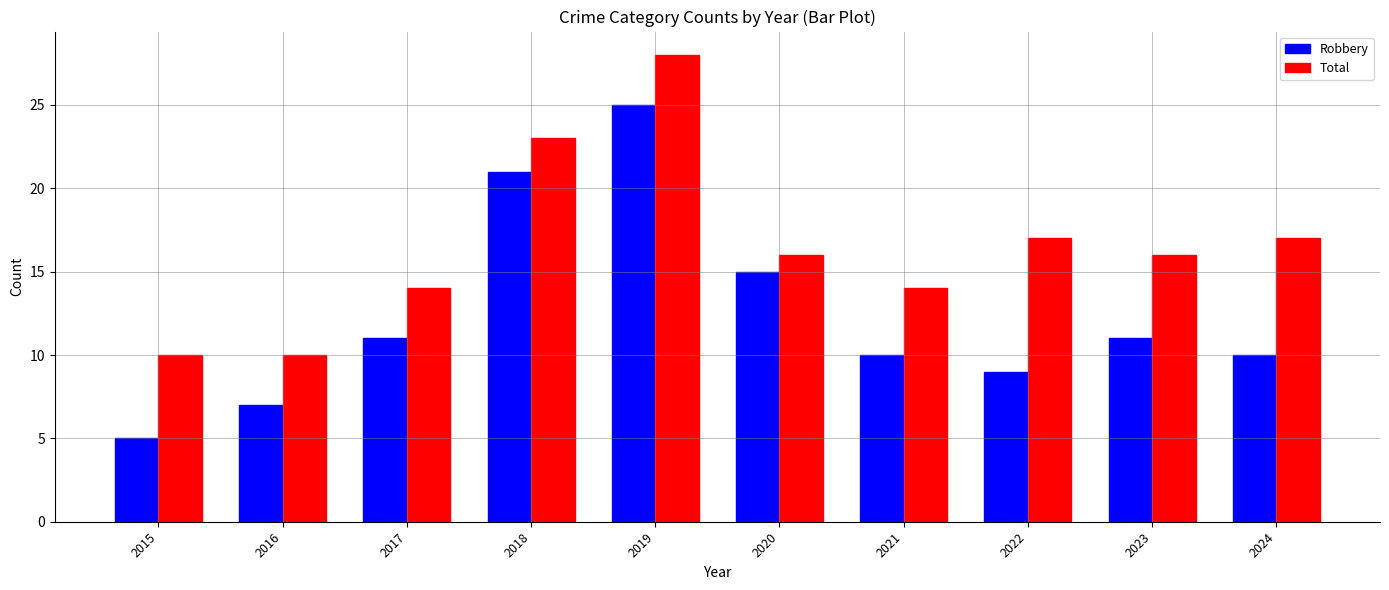

Reading right to left, transcribe all the data shown in this chart.

Robbery: 2024=10	2023=11	2022=9	2021=10	2020=15	2019=25	2018=21	2017=11	2016=7	2015=5
Total: 2024=17	2023=16	2022=17	2021=14	2020=16	2019=28	2018=23	2017=14	2016=10	2015=10